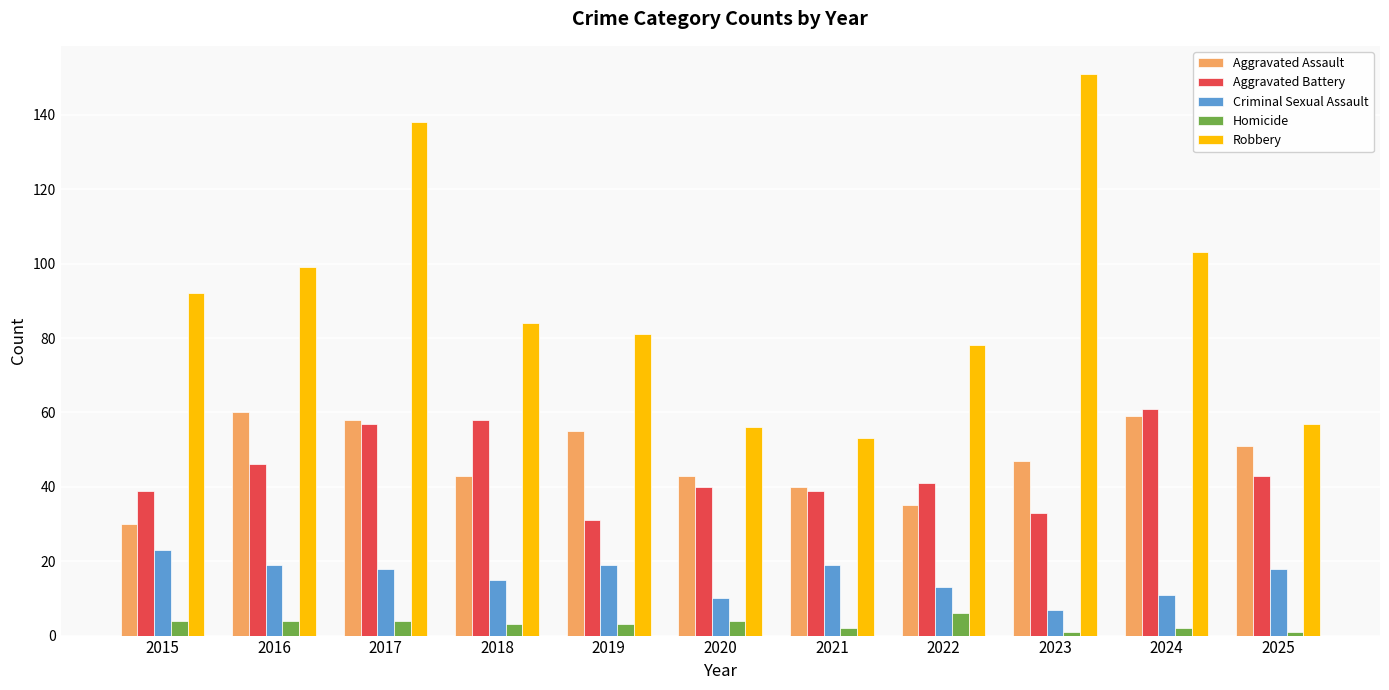

At which category is the sum across all series the highest?

2017